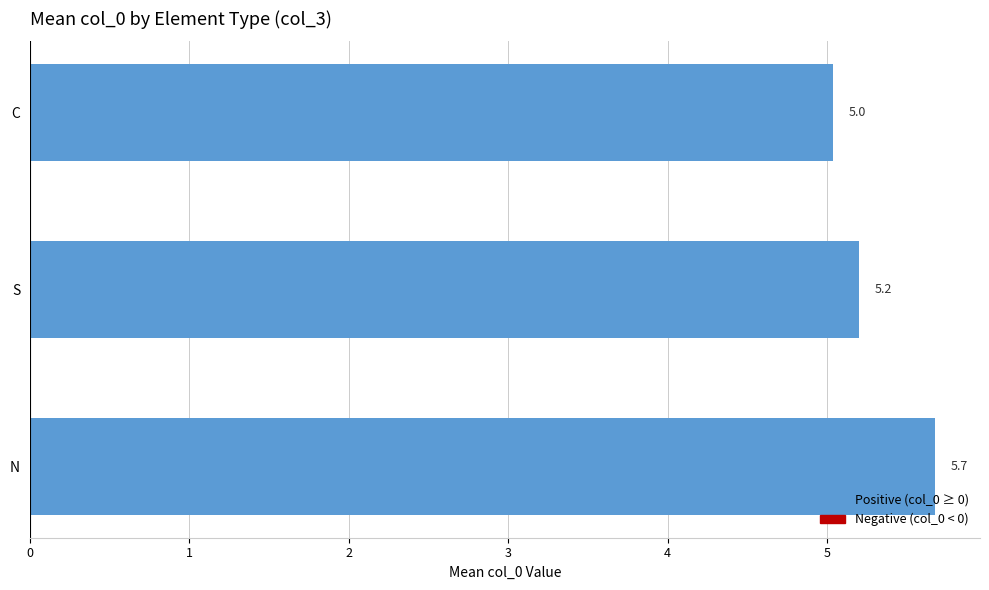

What is the difference between the values at S and N?

0.5